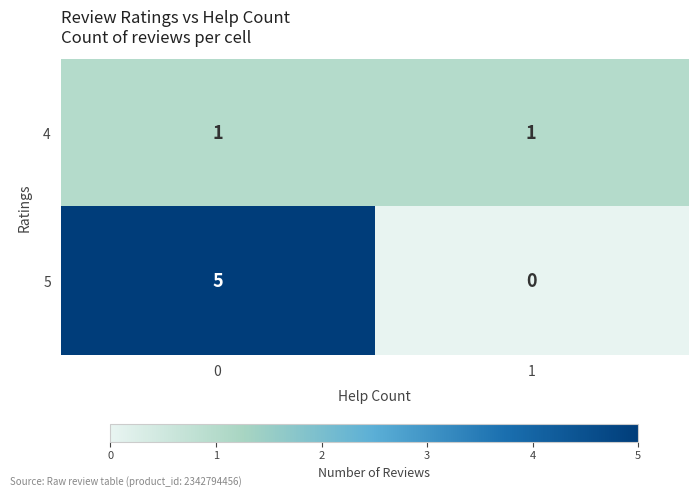

Count the number of categories in the chart.

2